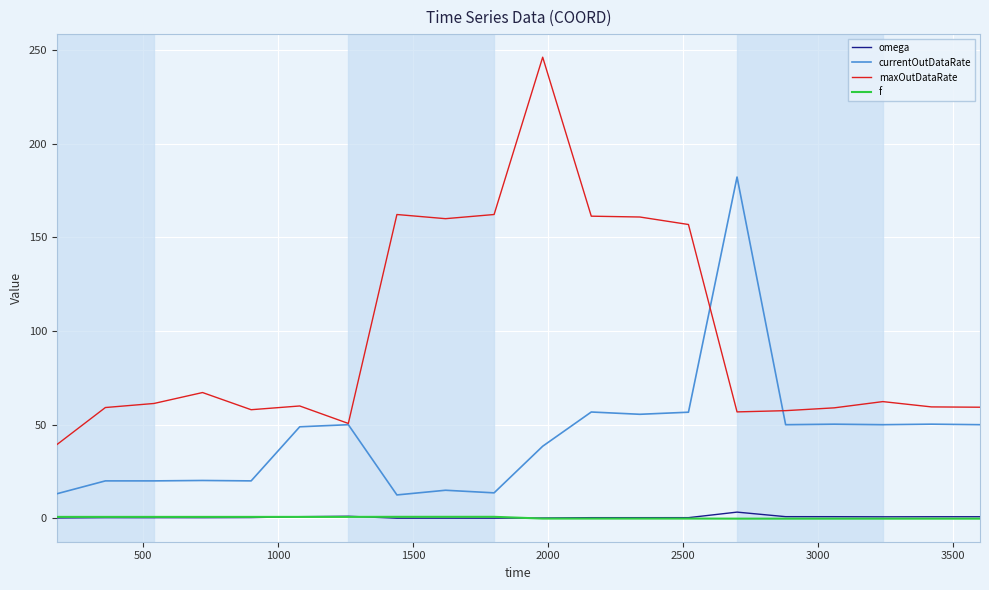

What is the average value of the omega series?

0.6